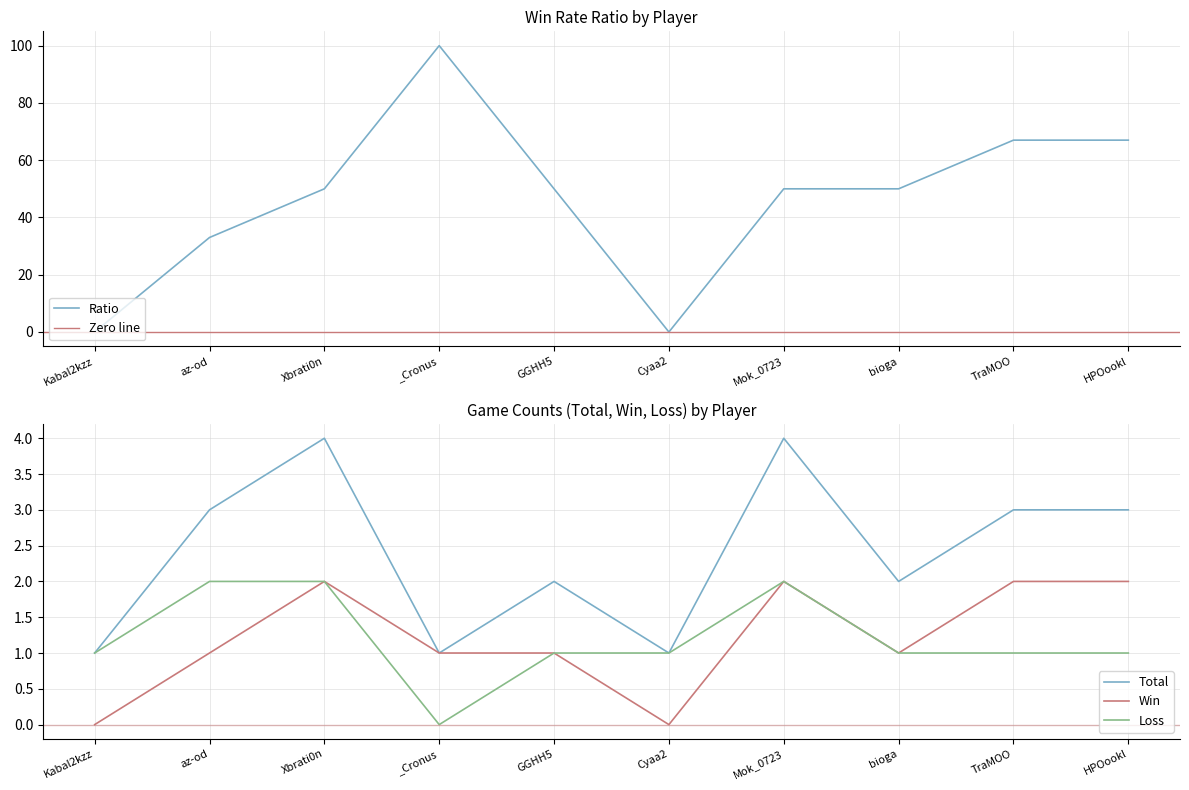

At which category is the sum across all series the highest?

_Cronus